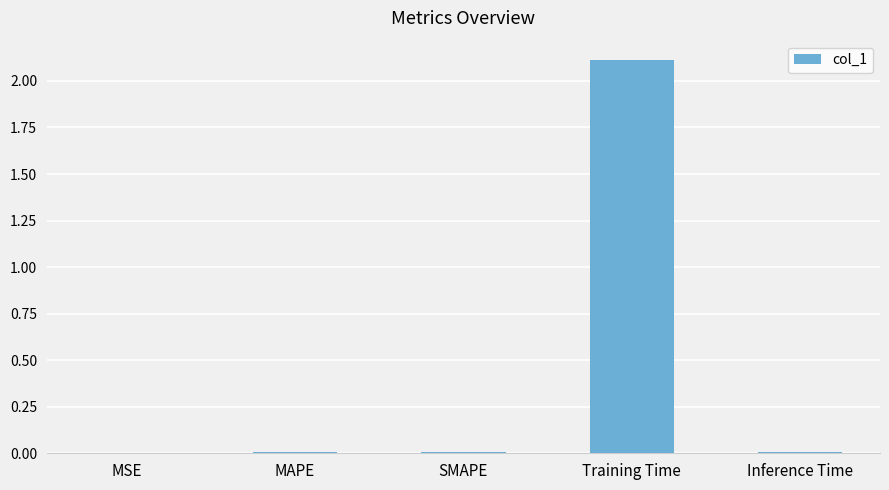

Are the bars grouped side by side (vs. stacked)?

No